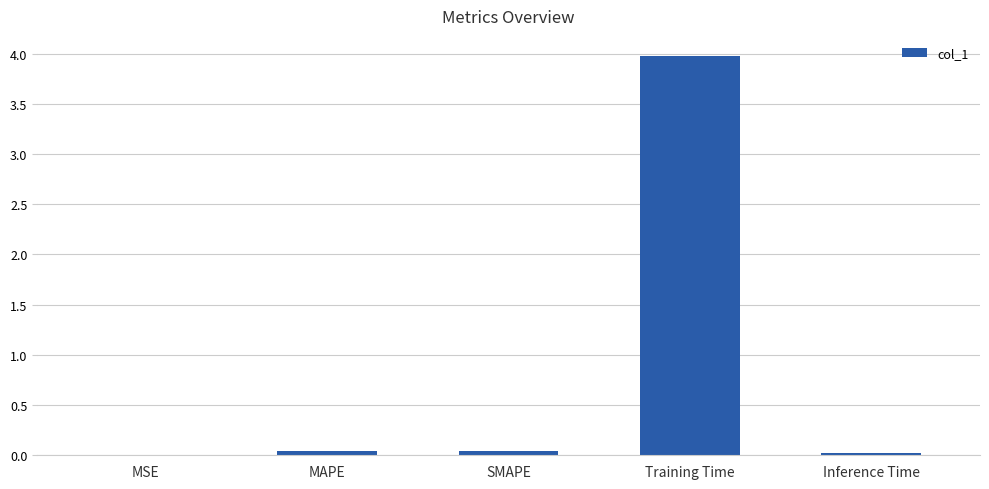

What is the greatest value displayed?

4.0